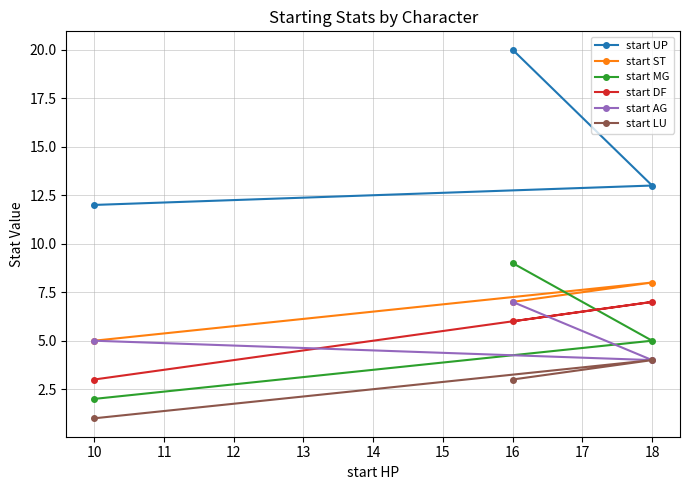

Which series has the largest range (max minus min)?

start UP